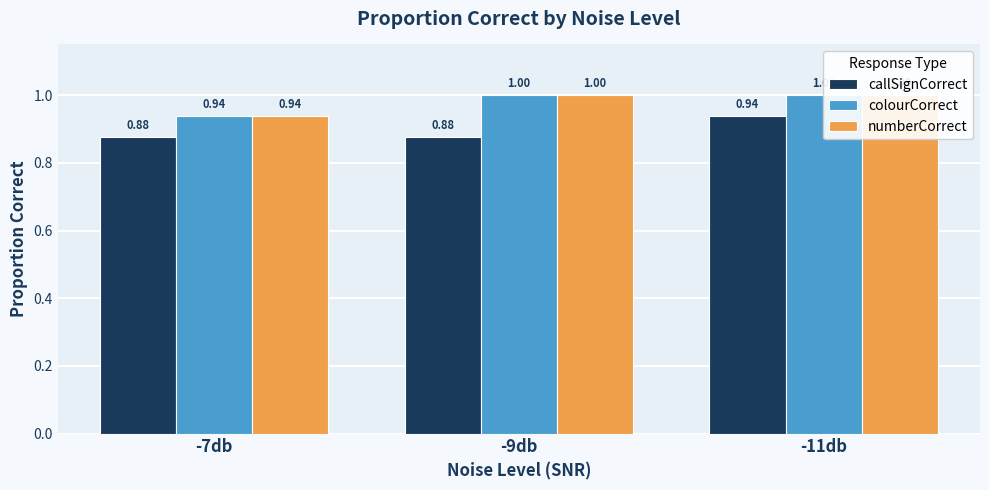

Reading right to left, what are all the values shown in this chart?

callSignCorrect: 0.9	0.9	0.9
colourCorrect: 1.0	1.0	0.9
numberCorrect: 1.0	1.0	0.9